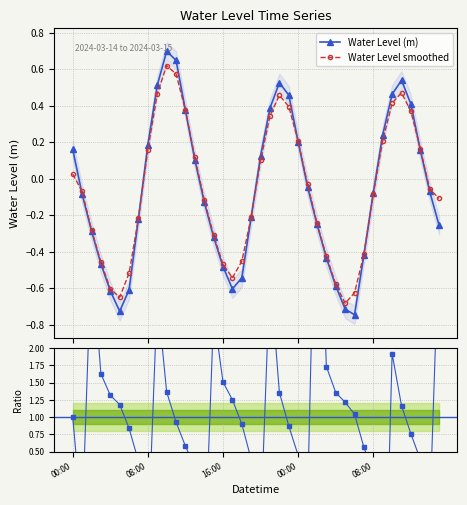

How many interior local peaks does the Water Level (m) series have?

3